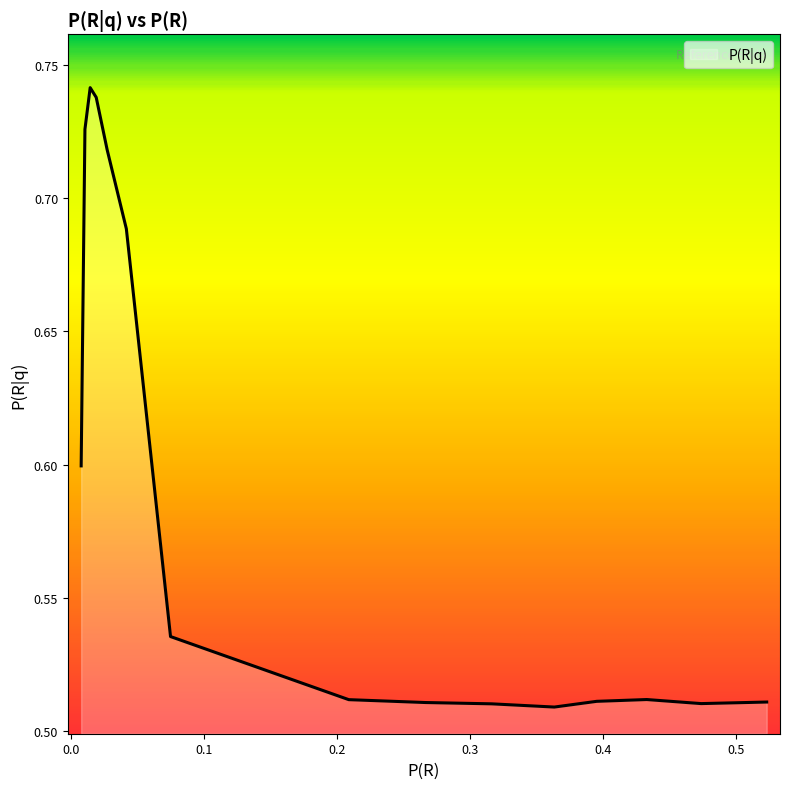

How many lines are shown in the chart?

1